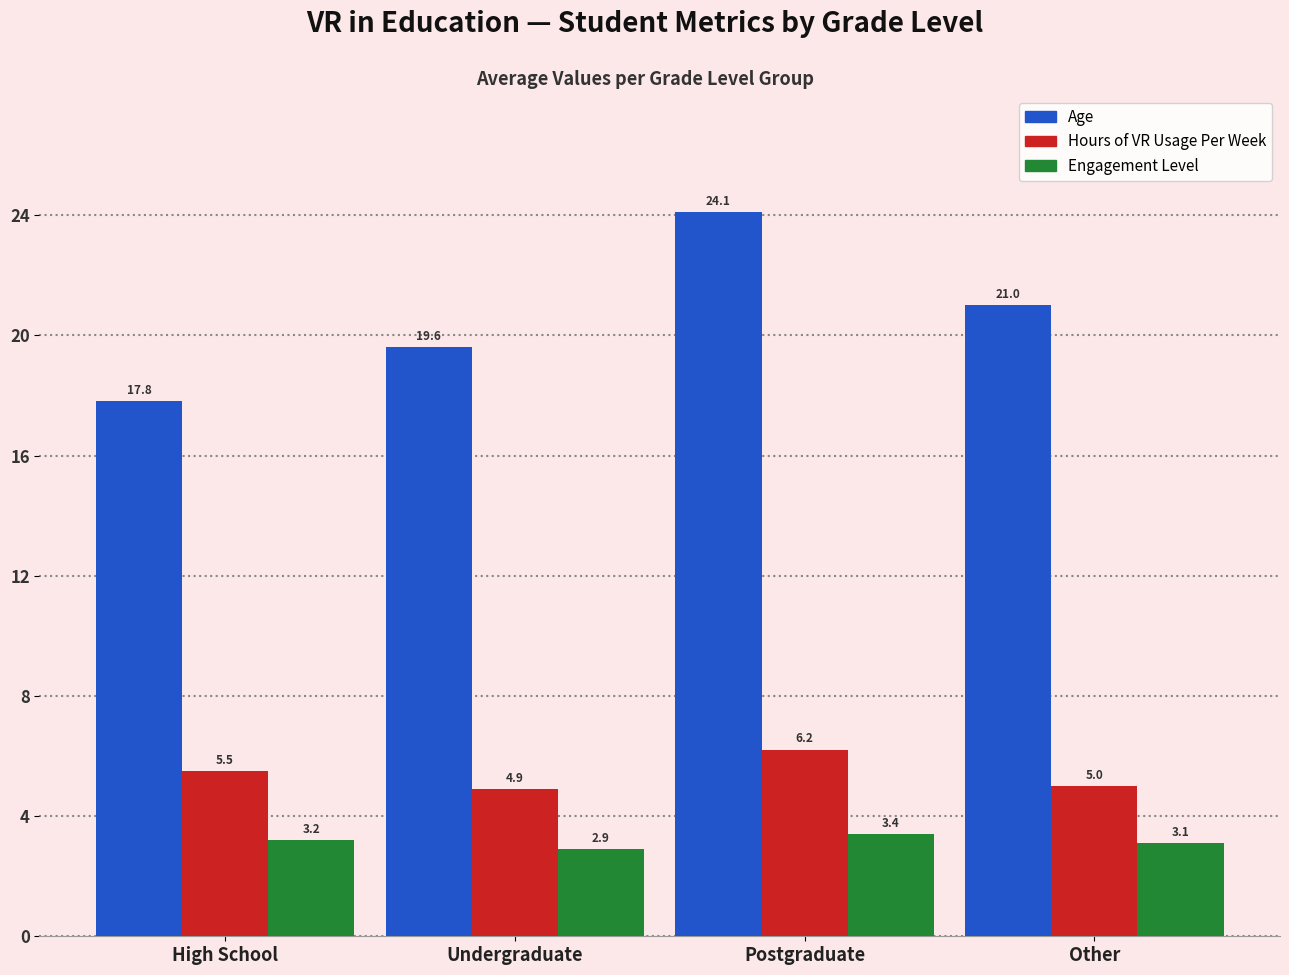

List the series in order of their peak value, lowest first.

Engagement Level, Hours of VR Usage Per Week, Age